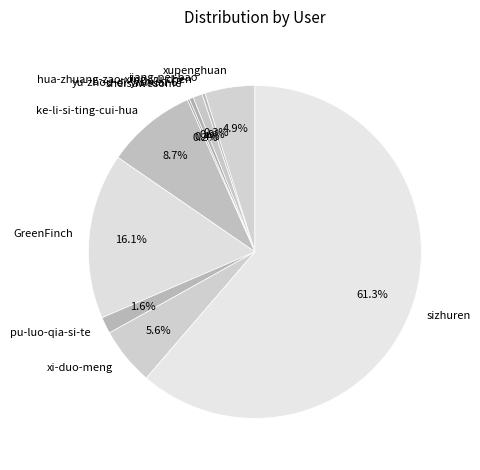

What is the largest slice in the pie chart?

sizhuren